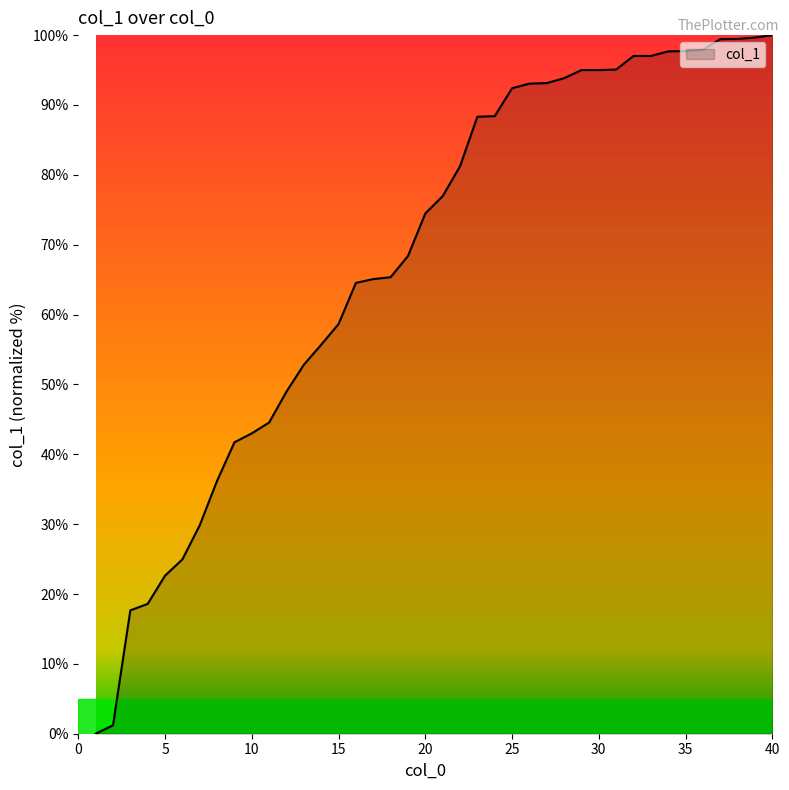

What is the greatest value displayed?

100.0